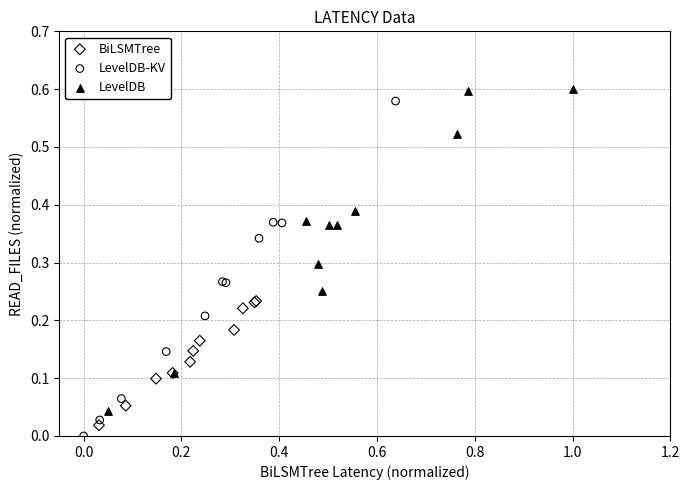

What are all the series names shown in the legend?

BiLSMTree, LevelDB-KV, LevelDB